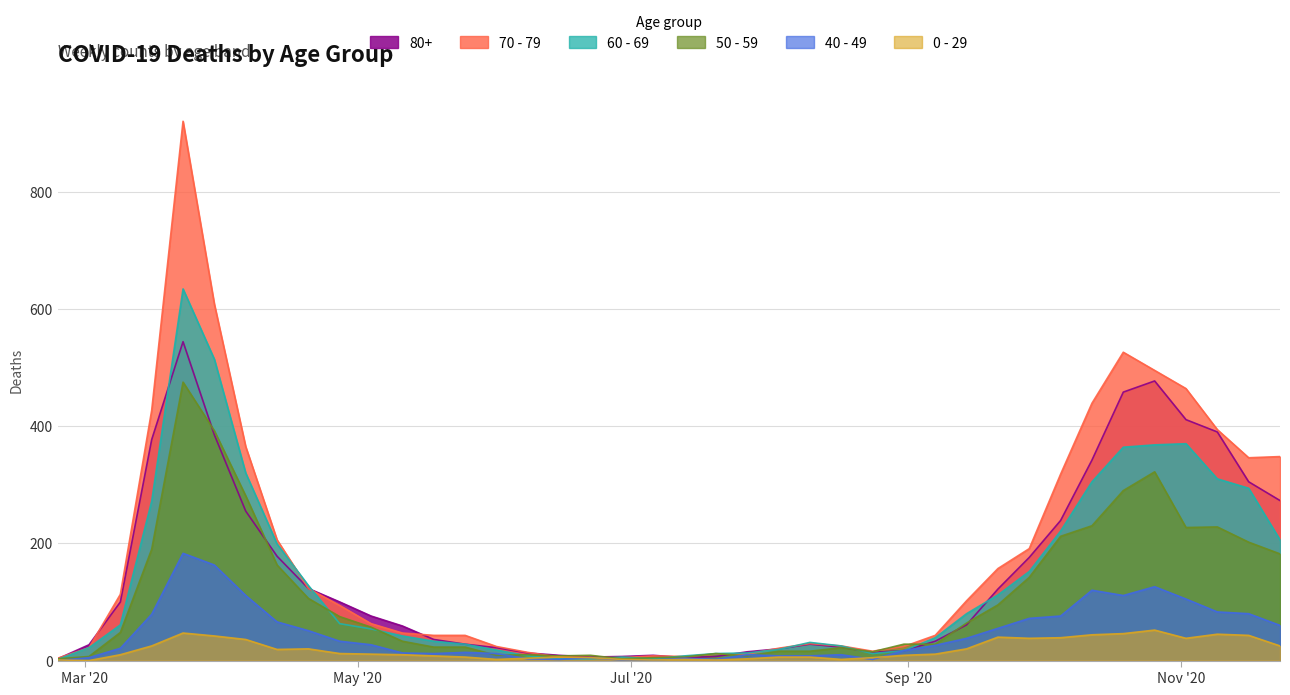

At which category is the sum across all series the highest?

2020-03-23